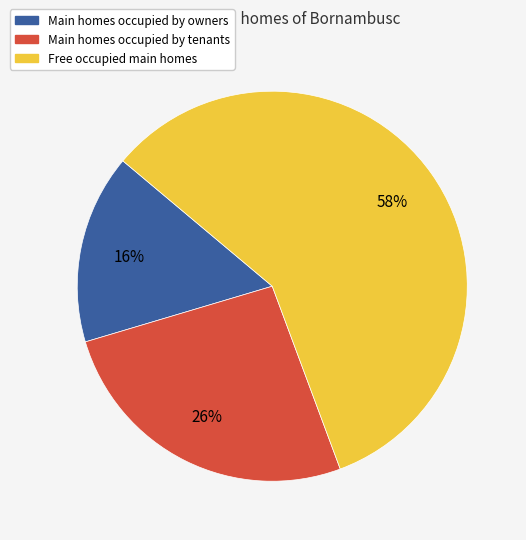

To the nearest percent, what is the average slice percentage?

33%